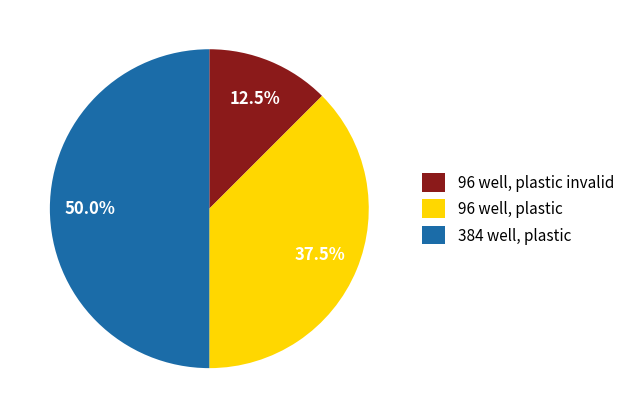

Does 96 well, plastic invalid account for over 50% of the chart?

No